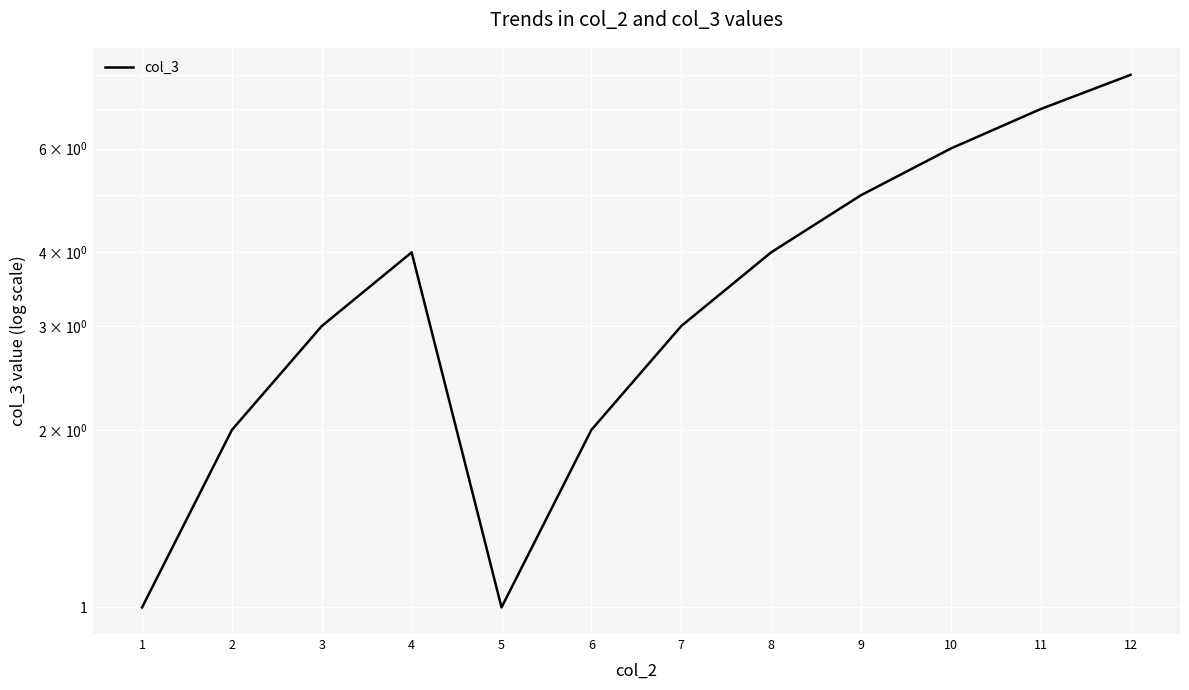

True or false: the data shows 11 at 12.

False